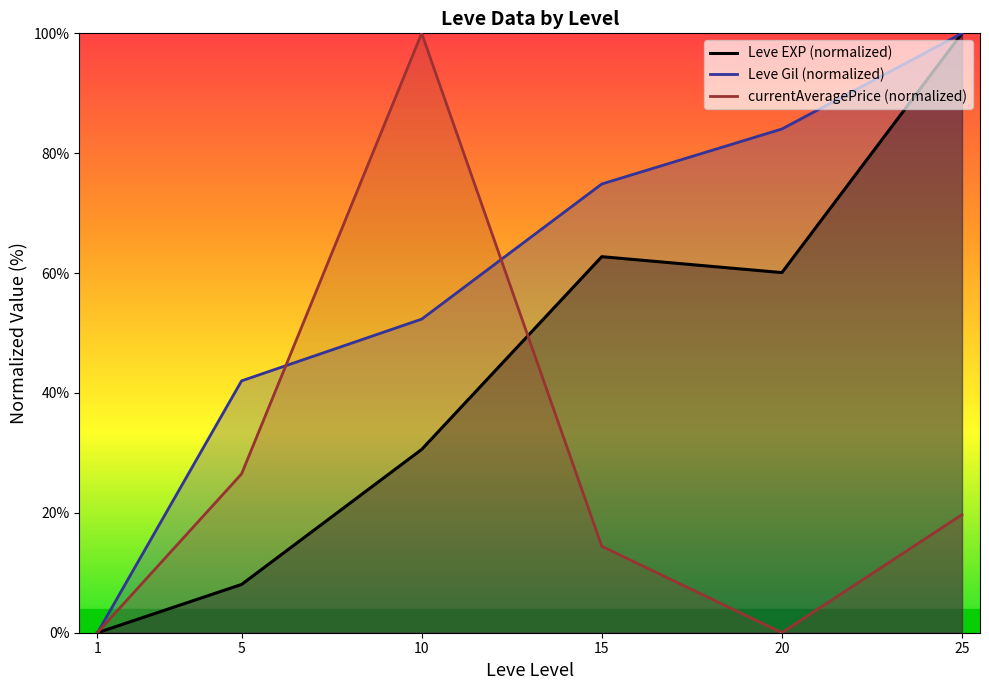

Reading left to right, transcribe all the data shown in this chart.

Leve EXP (normalized): 0.0	8.1	30.6	62.7	60.1	100.0
Leve Gil (normalized): 0.0	42.0	52.3	74.9	84.0	100.0
currentAveragePrice (normalized): 0.0	26.5	100.0	14.4	0.0	19.7